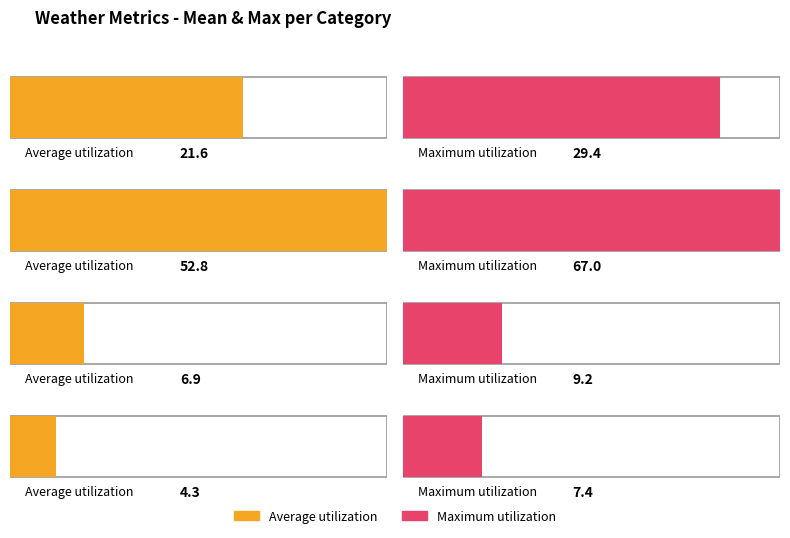

True or false: Maximum utilization has a value of 16.1 at VV (Mean).

False